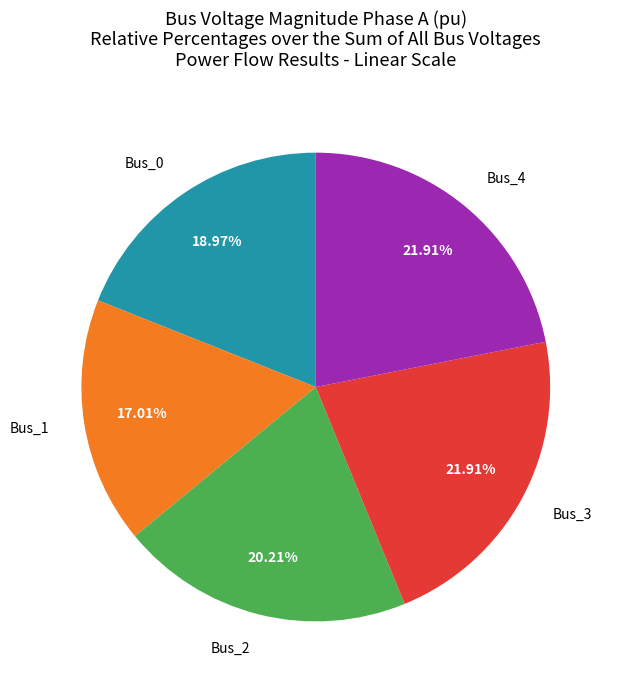

Is there a majority slice in this chart?

No